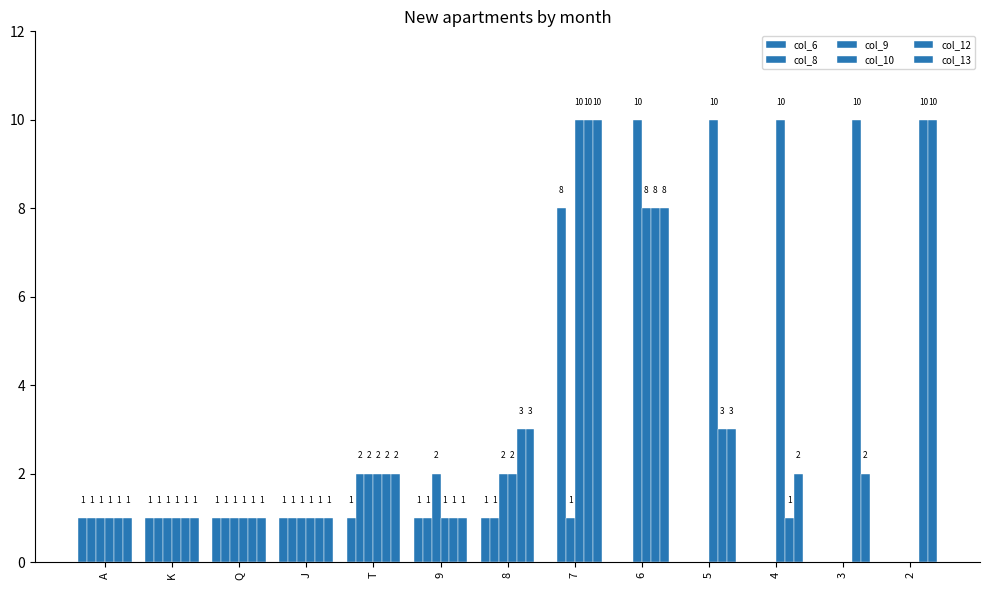

Rank the categories by col_10 value from highest to lowest.

7, 5, 4, 6, T, 8, A, K, Q, J, 9, 3, 2